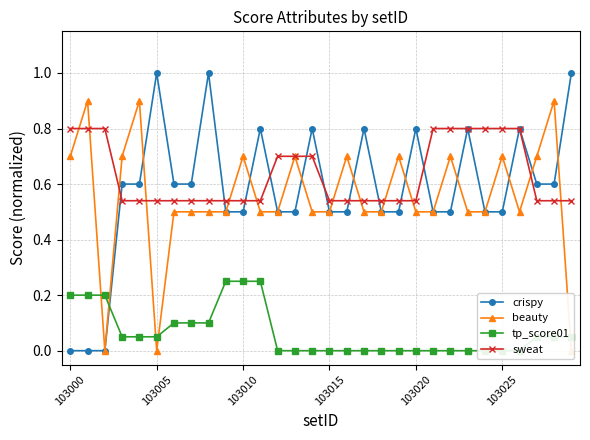

Does the chart have visible grid lines?

Yes